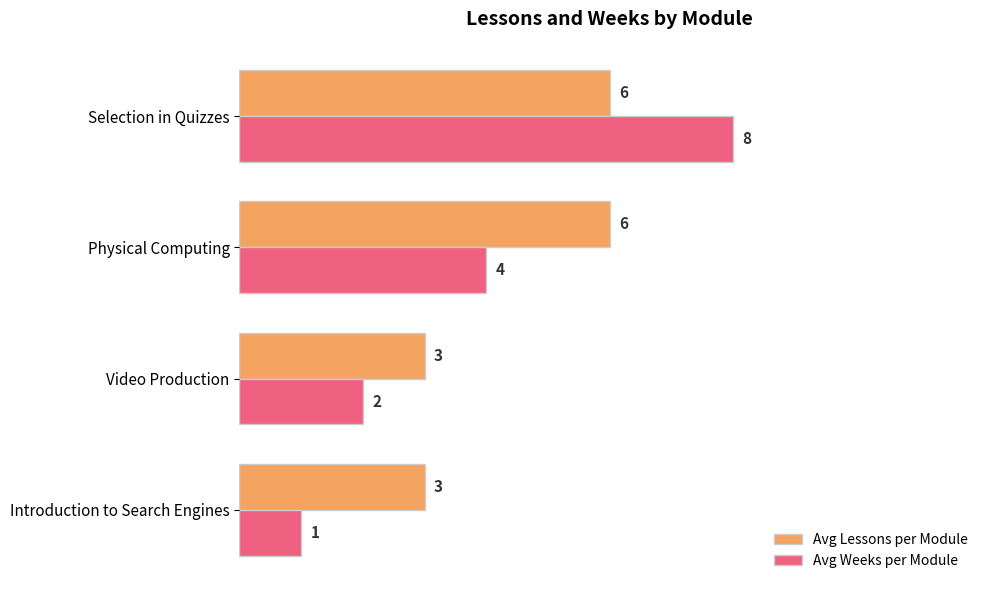

What is the difference between the Avg Weeks per Module values at Selection in Quizzes and Introduction to Search Engines?

7